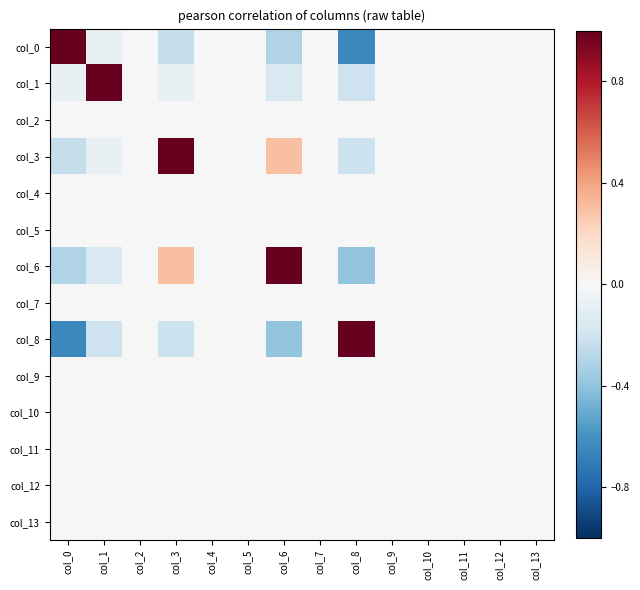

How many distinct data groups are displayed?

14